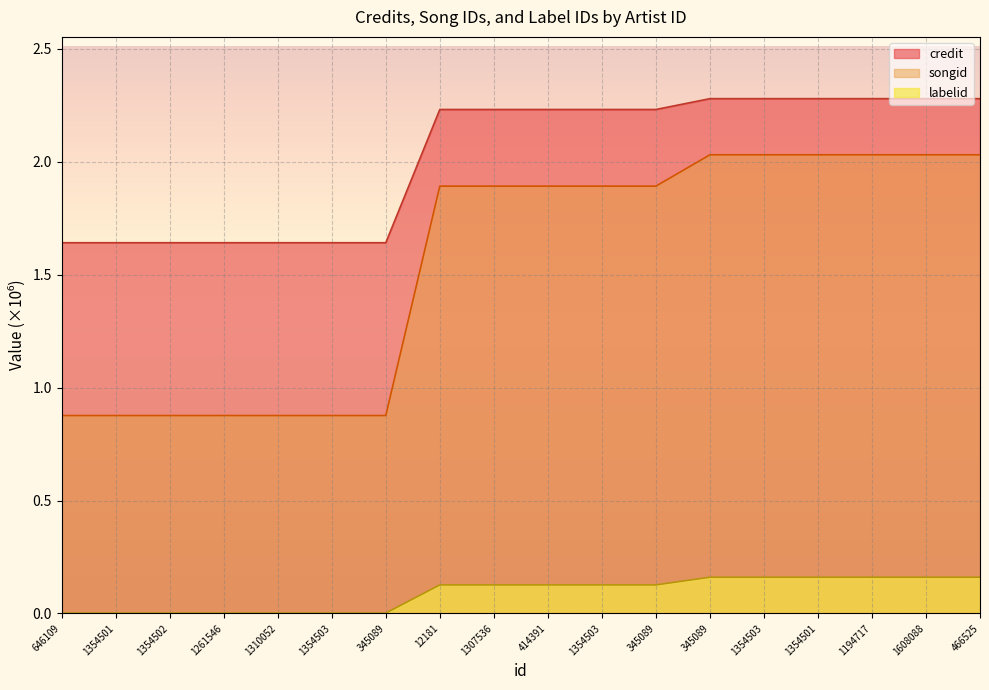

What is the total value across all series at 1261546?

2.5